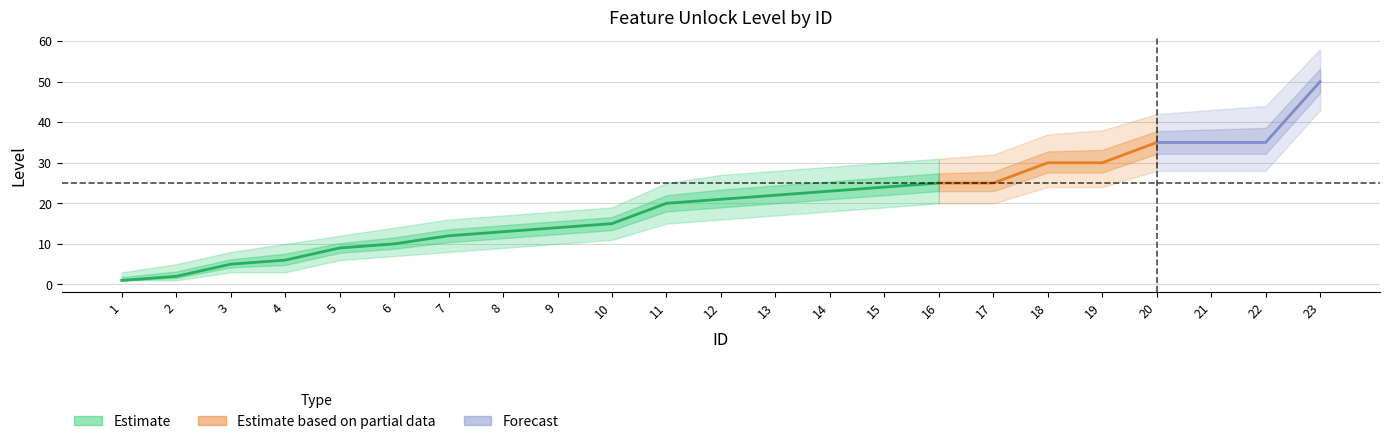

What is the value of the level_upper point at the 21st from the left?

43